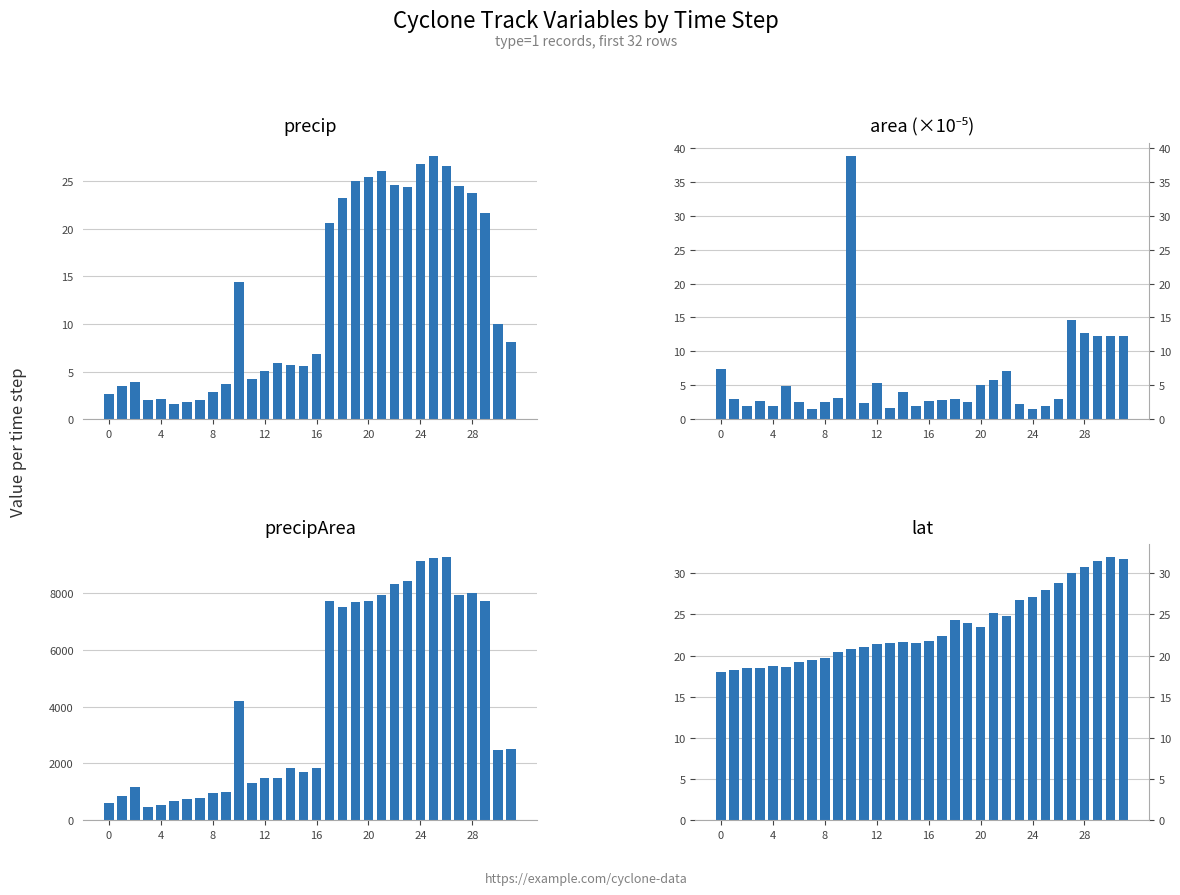

Read the area (×10⁻⁵) value at 28.

12.7